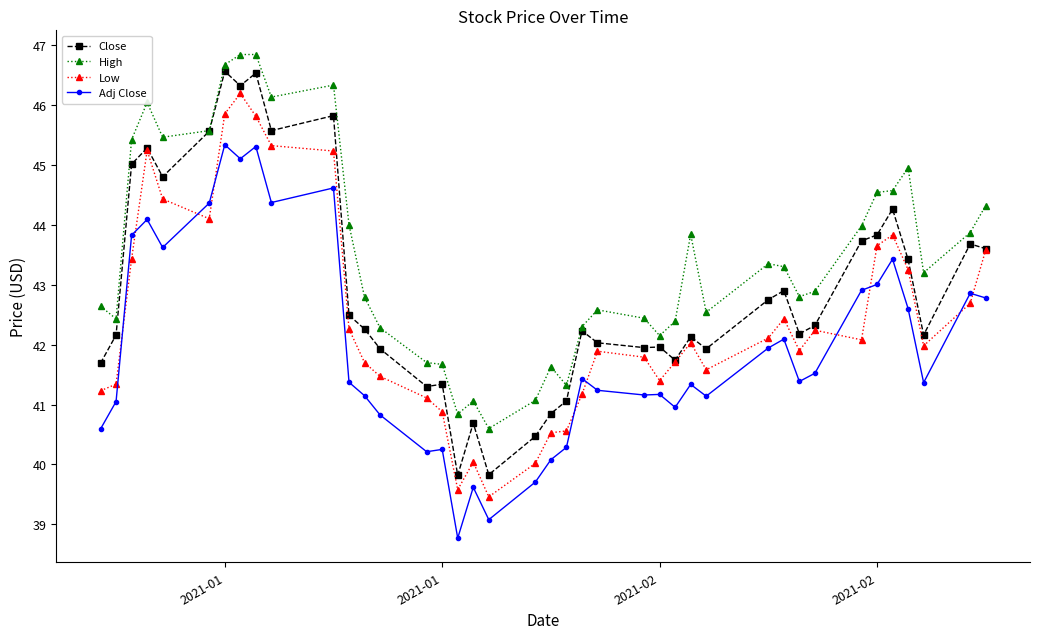

What is the maximum value for Low?

46.2